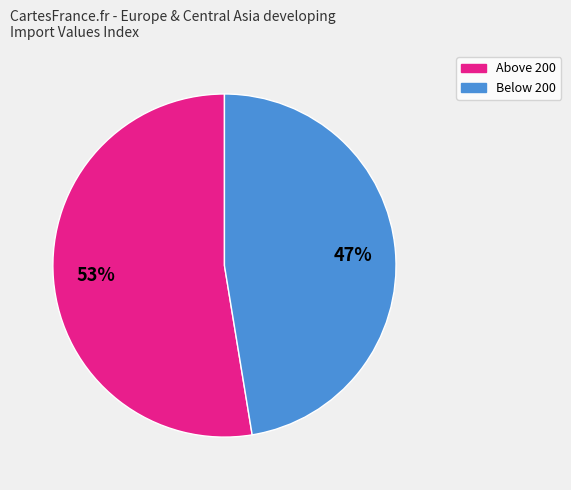

Is there a majority slice in this chart?

Yes